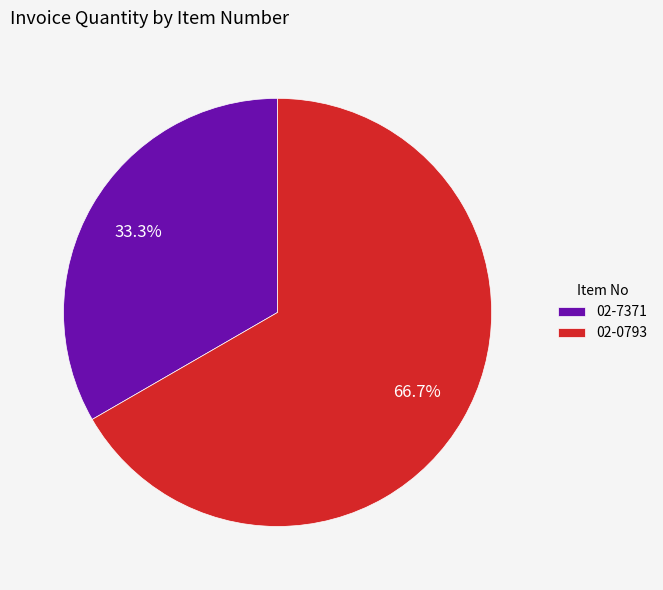

Do 02-7371 and 02-0793 together represent more than half of the pie?

Yes